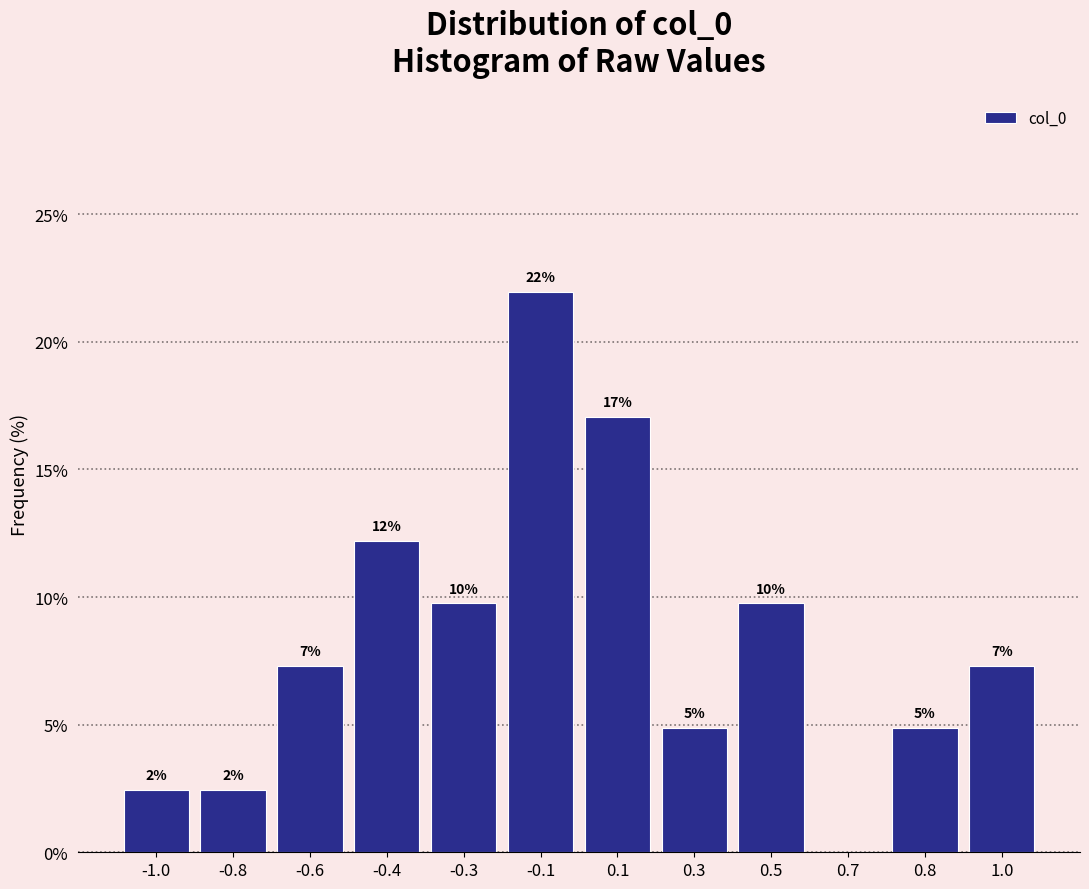

Are the bars horizontal?

No